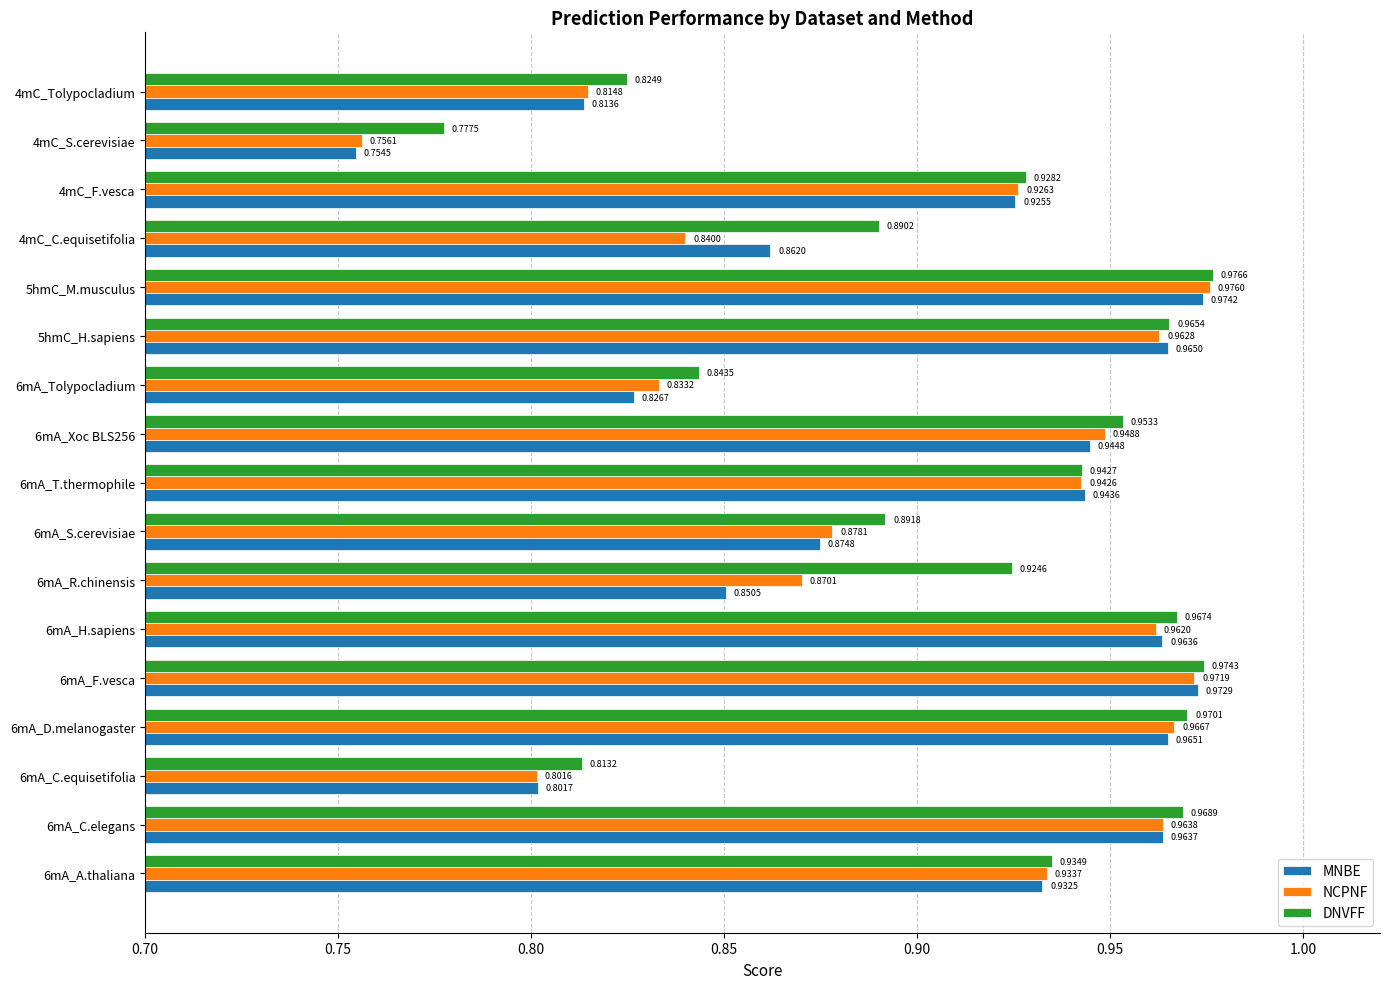

What is the sum of the MNBE values at 6mA_H.sapiens and 6mA_Tolypocladium?

1.8